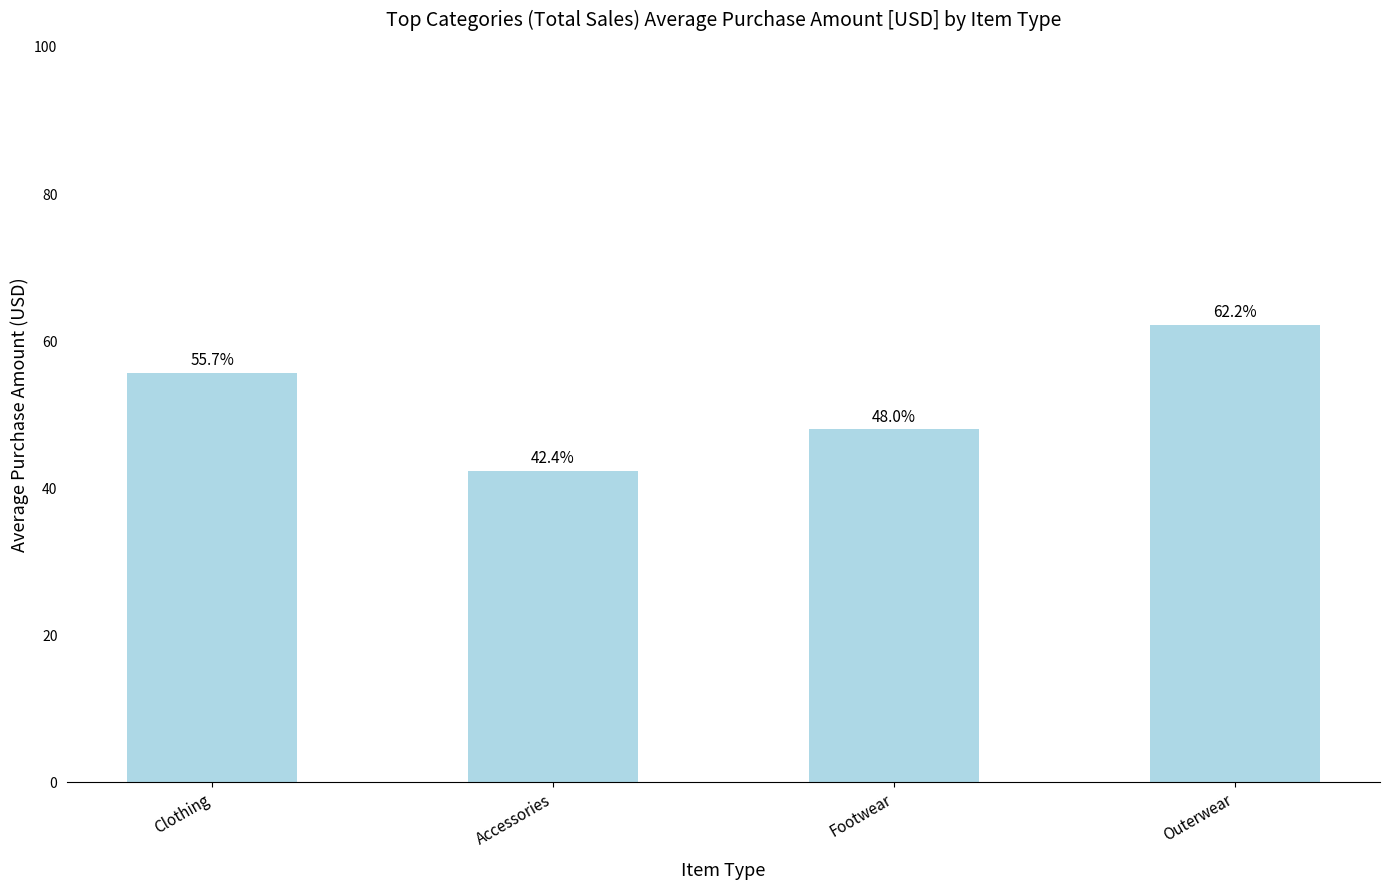

The chart shows a value of 62.2 at Outerwear. True or false?

True